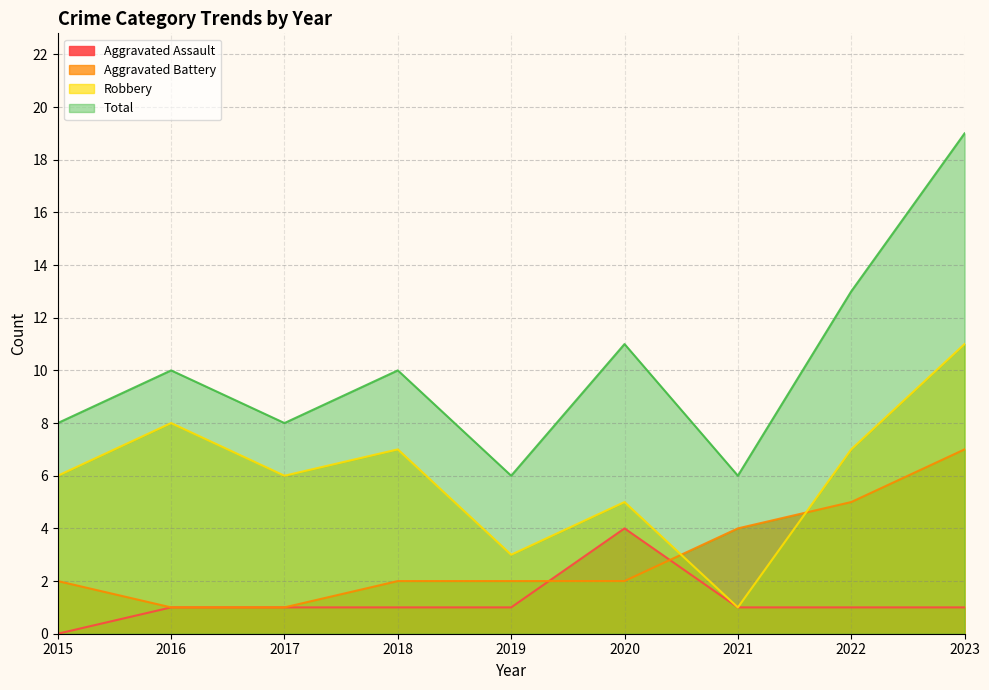

How many values in the Robbery series exceed 6?

4